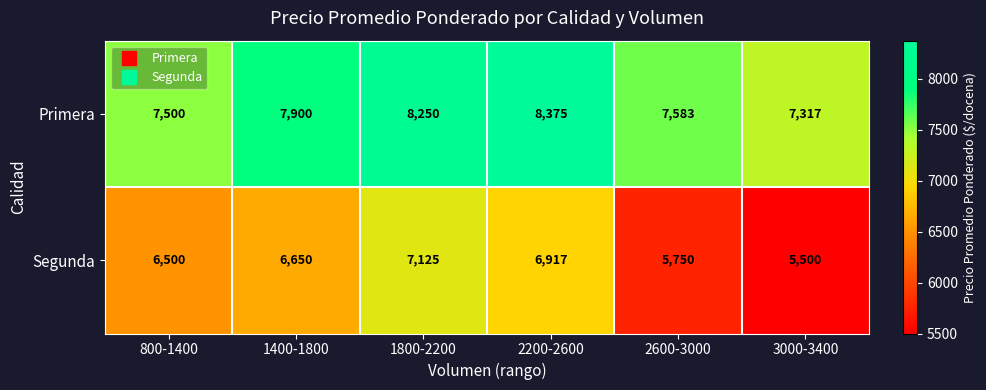

Reading left to right, extract all data points from this chart.

Primera: 7500	7900	8250	8375	7583	7317
Segunda: 6500	6650	7125	6917	5750	5500